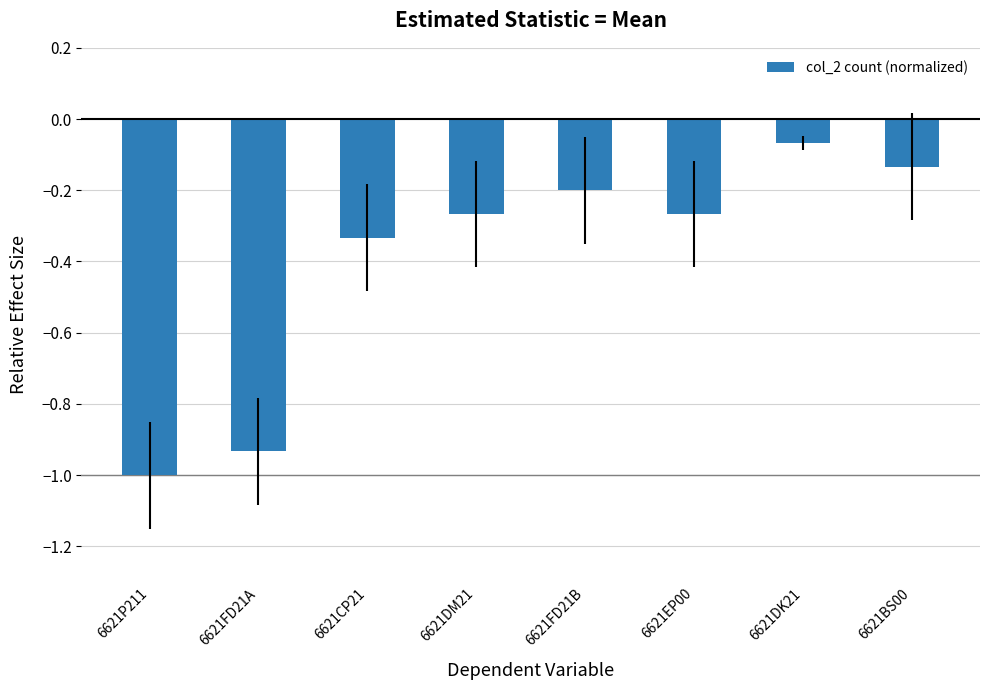

What is the change in value from 6621CP21 to 6621BS00?

+0.2